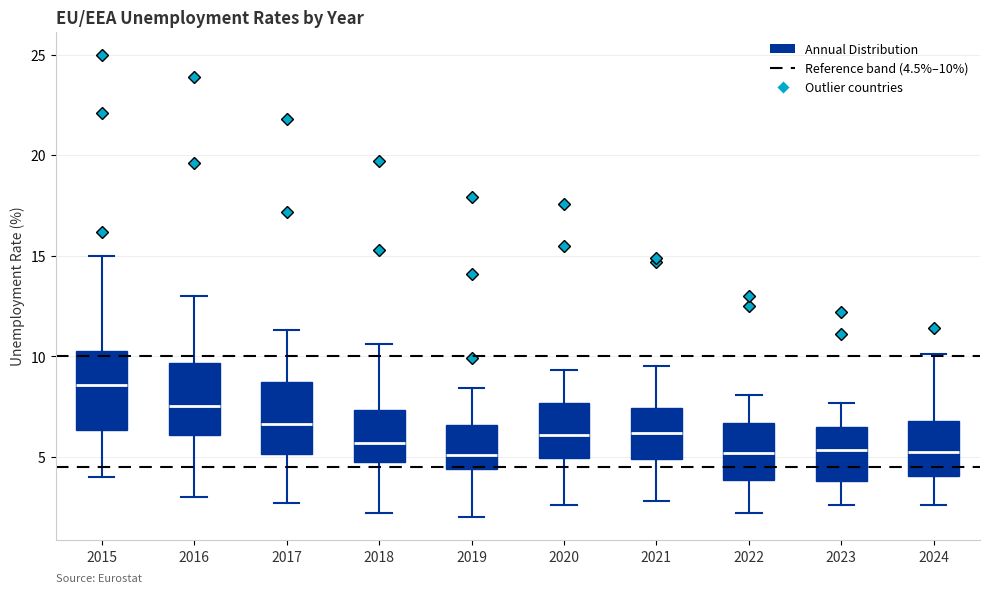

Where is the upper edge of the box at x = 2018 on the y-axis? The values are not printed on the chart, so give them approximately, as read against the axis.

7.5